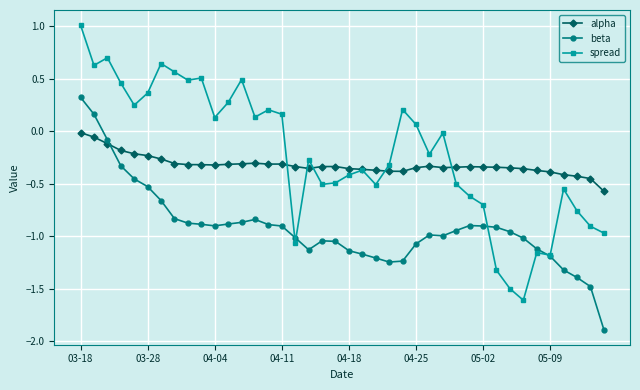

What is the lowest value of the beta series?

-1.9